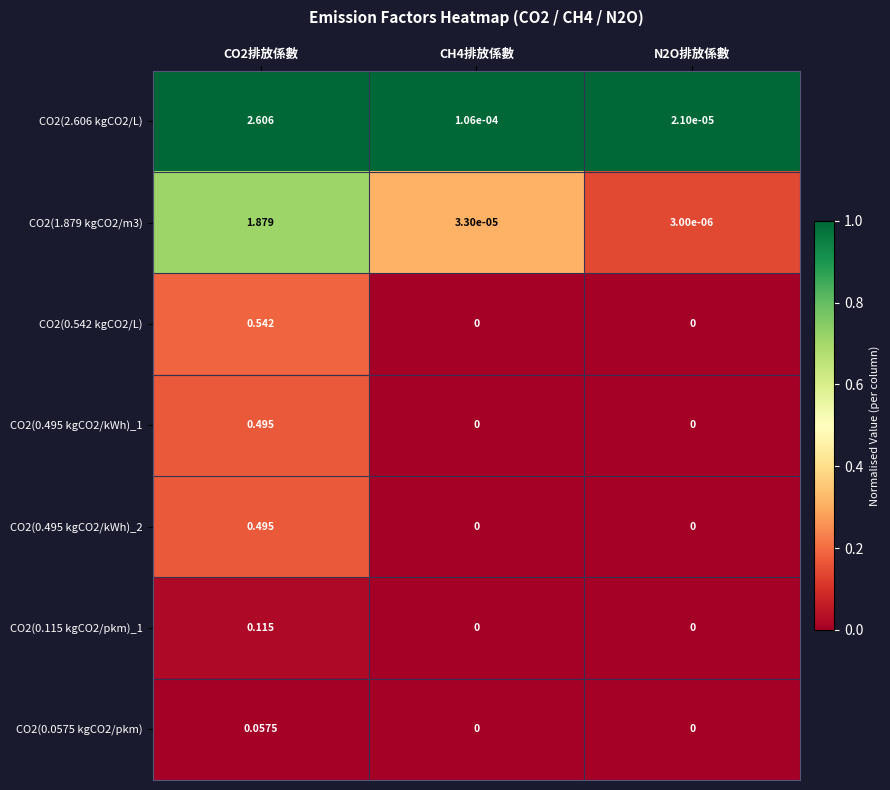

What is the greatest value displayed?

2.6